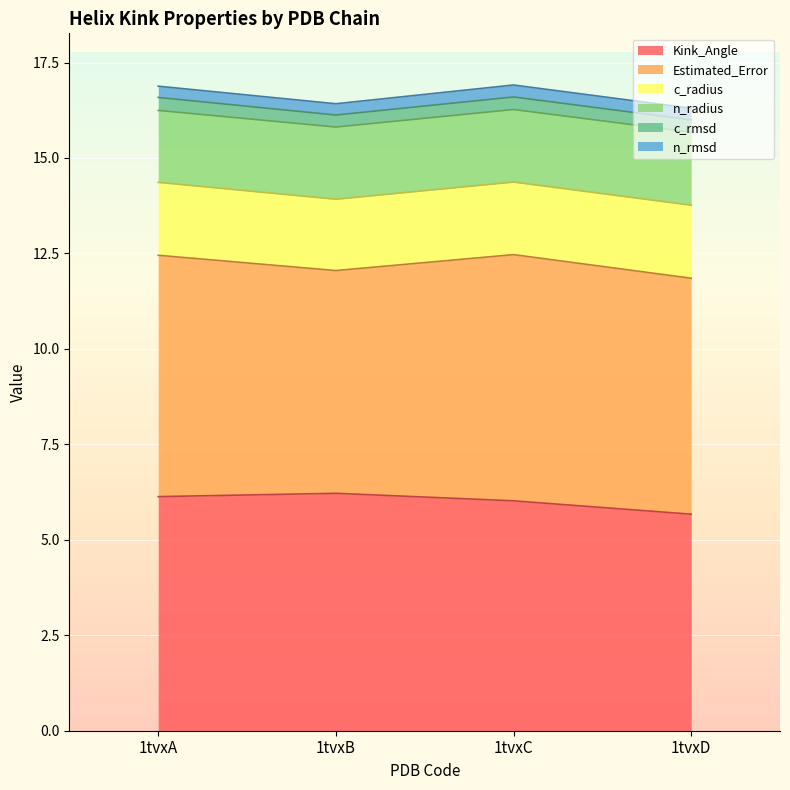

At how many categories does at least one series exceed 3?

4